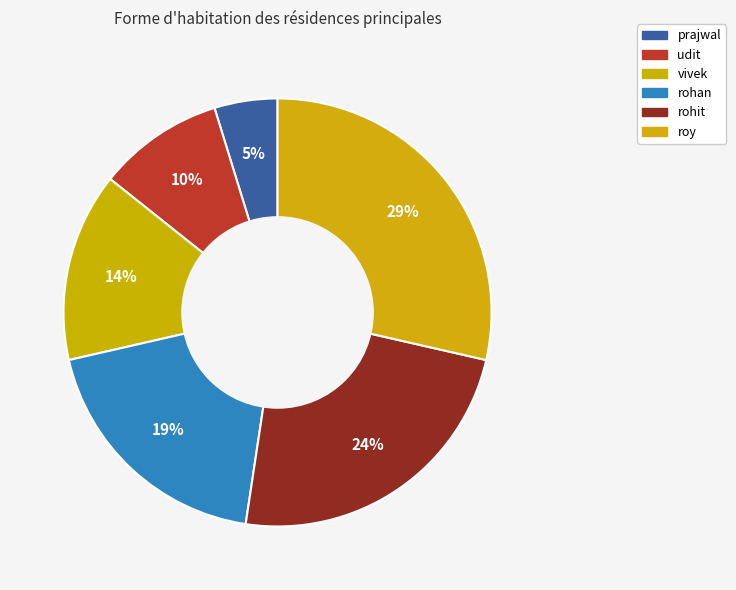

Combined, do rohit and udit account for over 50%?

No